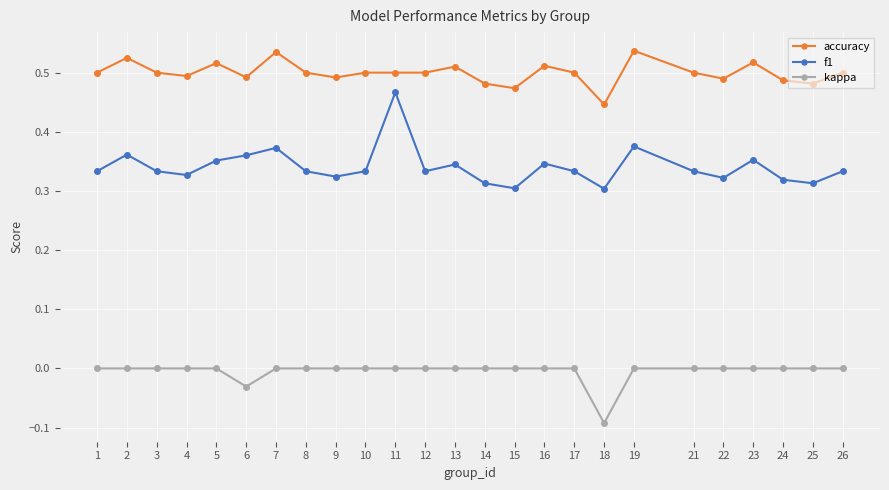

What is the total value across all series at 11?

1.0